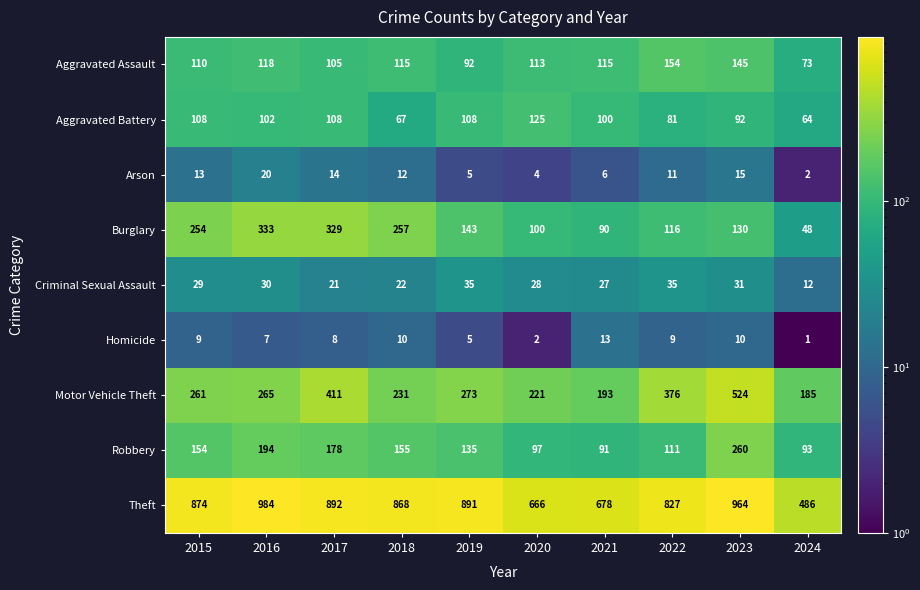

Is it true that Theft equals 300 at 2018?

False